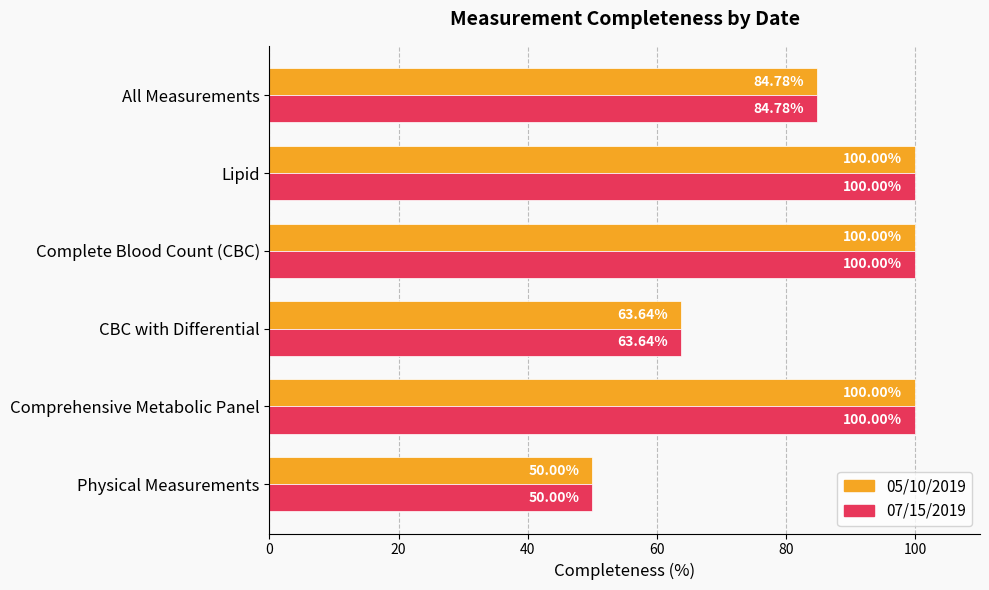

What is the greatest value displayed?

100.0